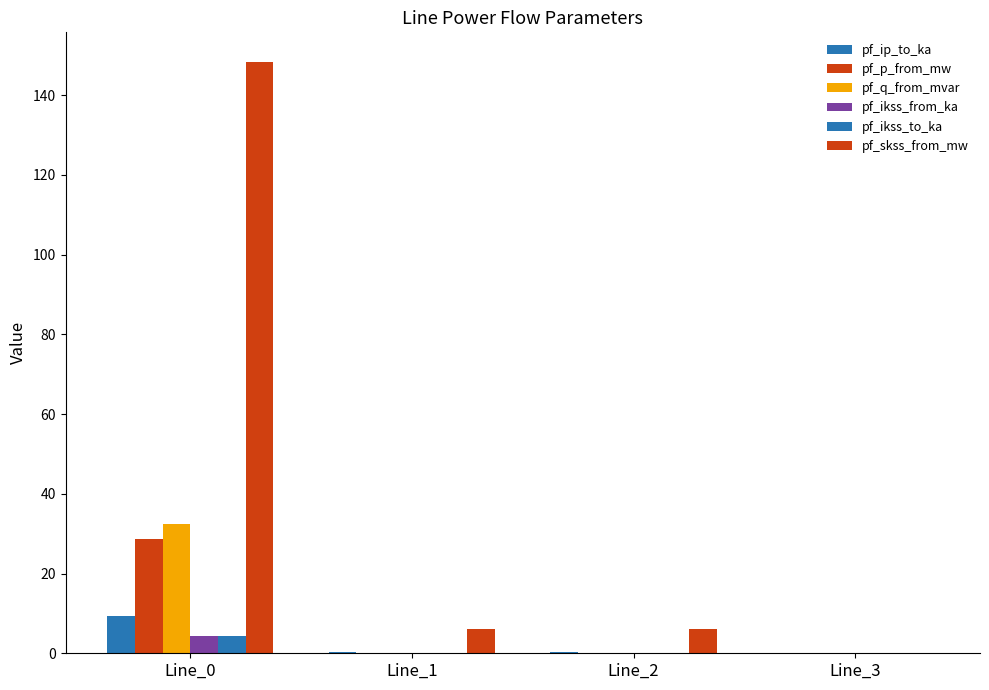

Count the number of categories in the chart.

4